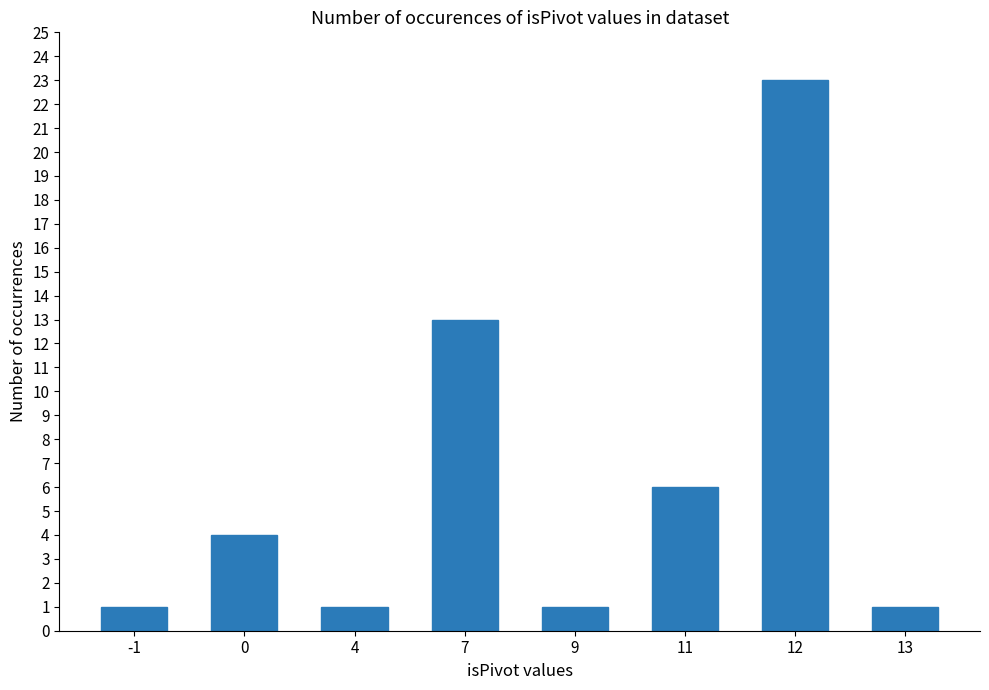

Where is the data nearest to the value 12?

7